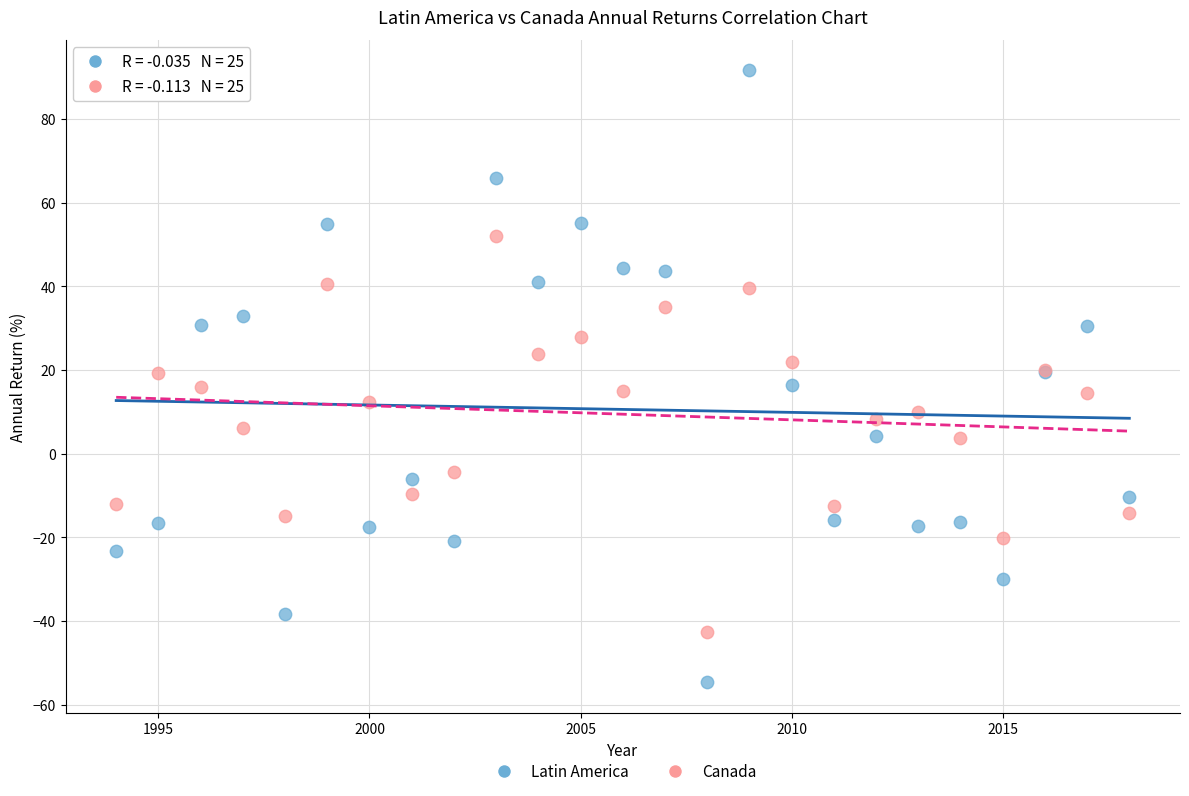

What is the X range (max minus min) for the scatter plot?

24.0